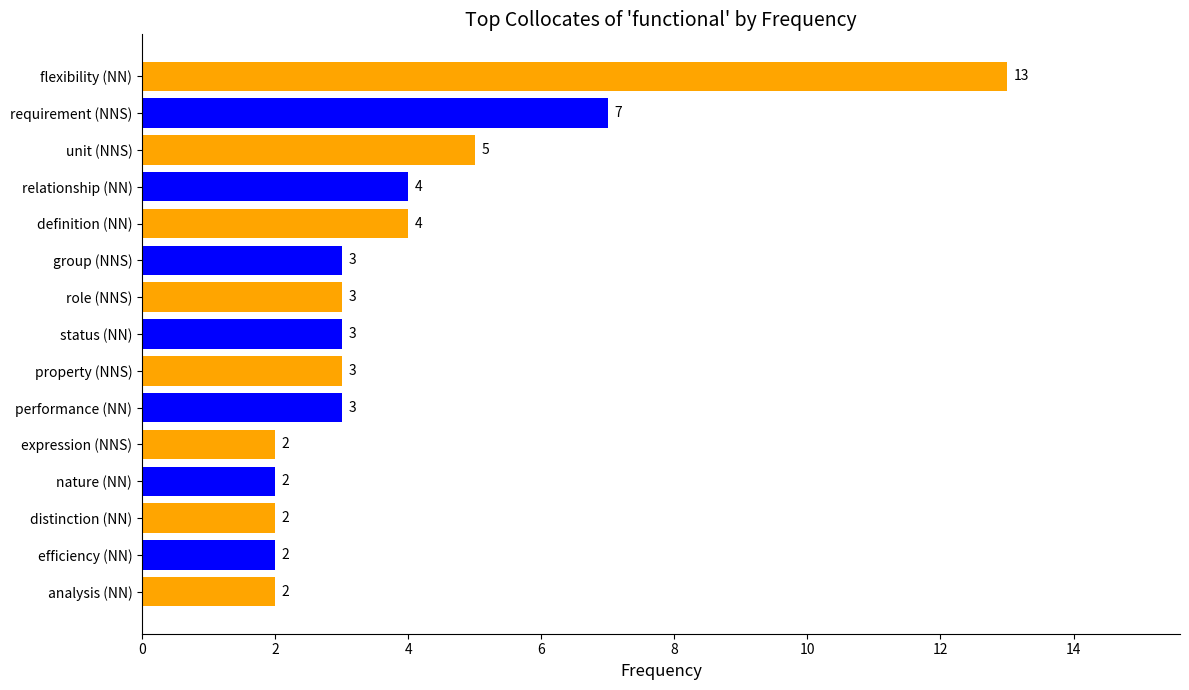

What is the average value?

4